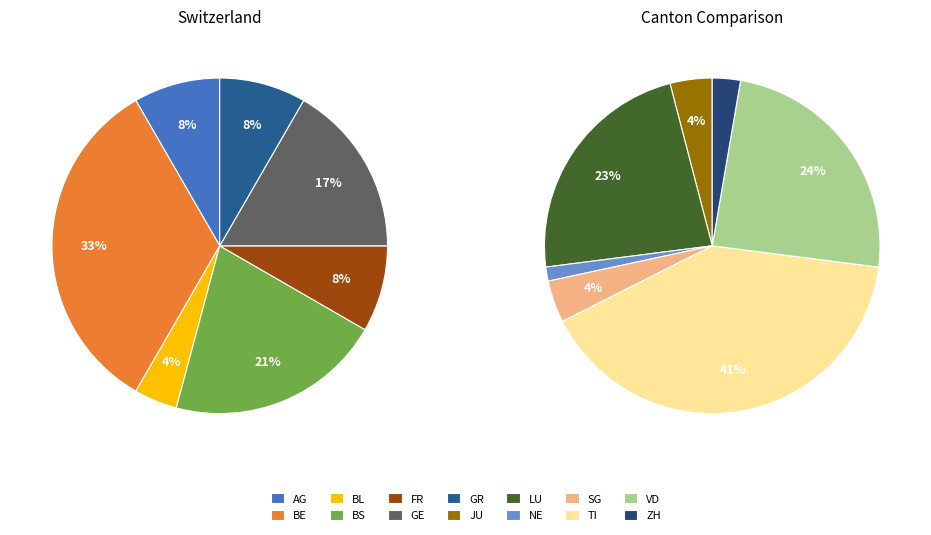

How many segments does this pie chart have?

14